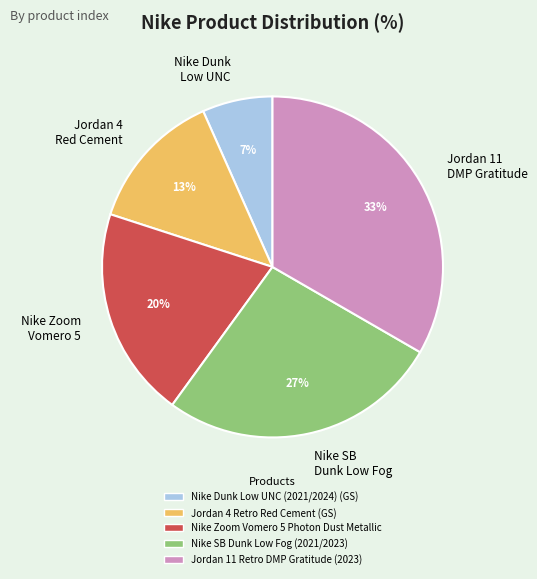

Do Jordan 4 Red Cement and Nike SB Dunk Low Fog together represent more than half of the pie?

No